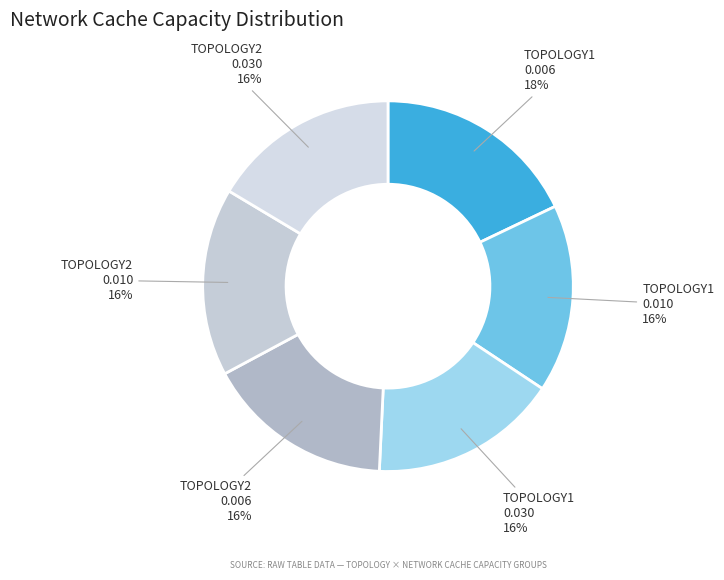

How many slices are in this pie chart?

6